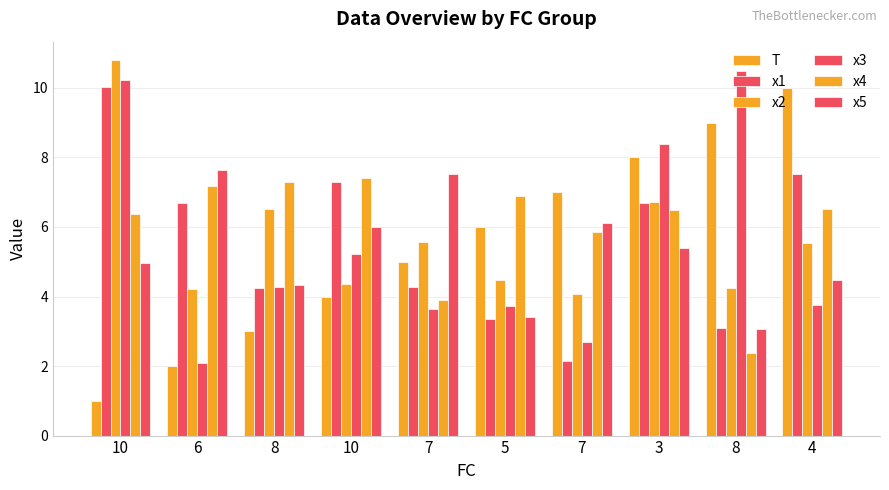

Which label corresponds to the smallest value in the chart?

10